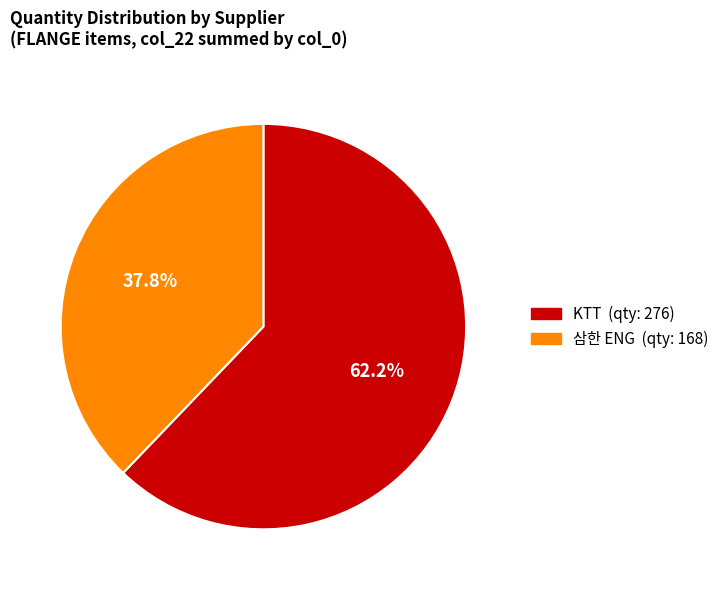

Is there a majority slice in this chart?

Yes